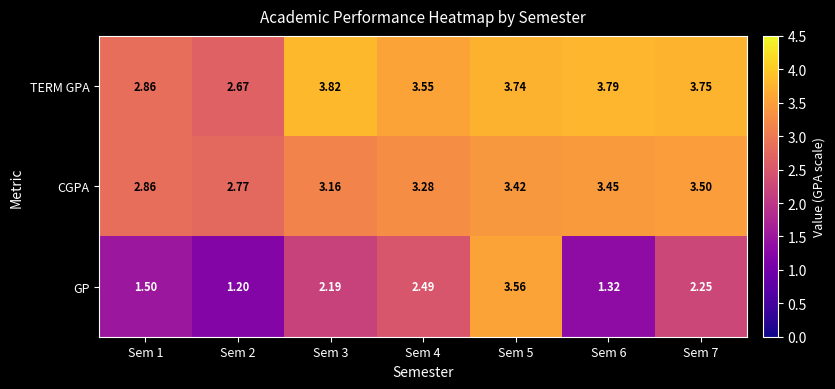

How many series are shown in this chart?

3